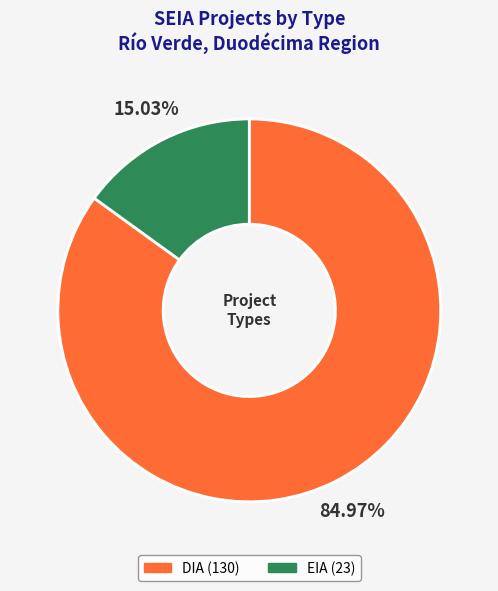

To the nearest percent, what portion does EIA represent?

15%